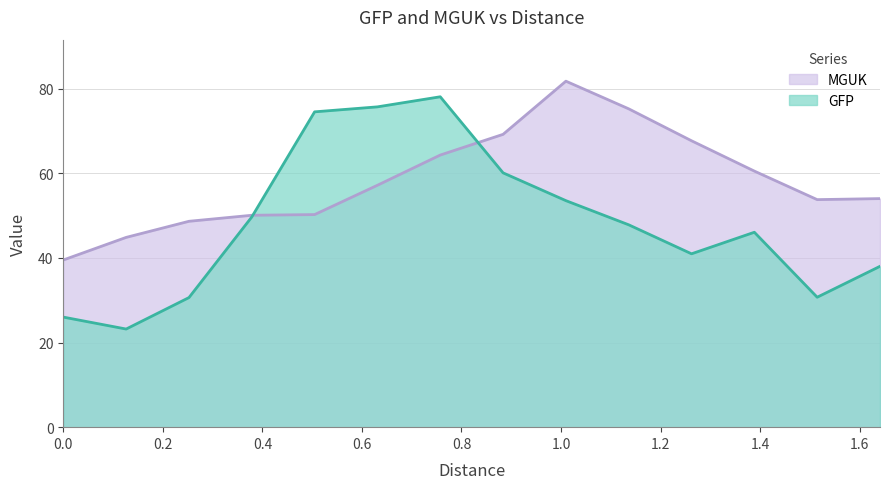

Which series changed the most between 1.00978 and 1.51467?

MGUK